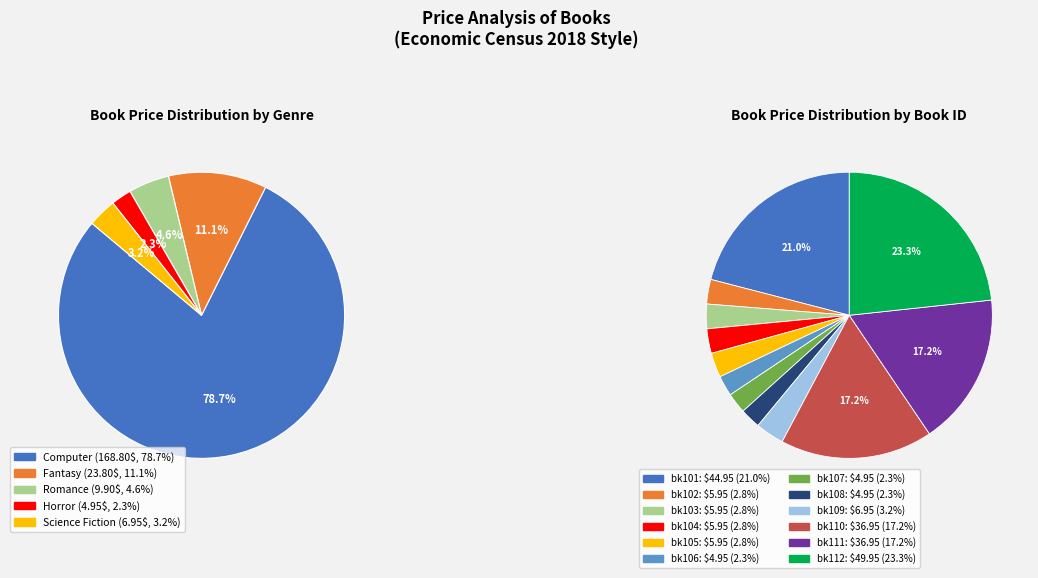

To the nearest percent, what percentage of the pie is bk109?

3%